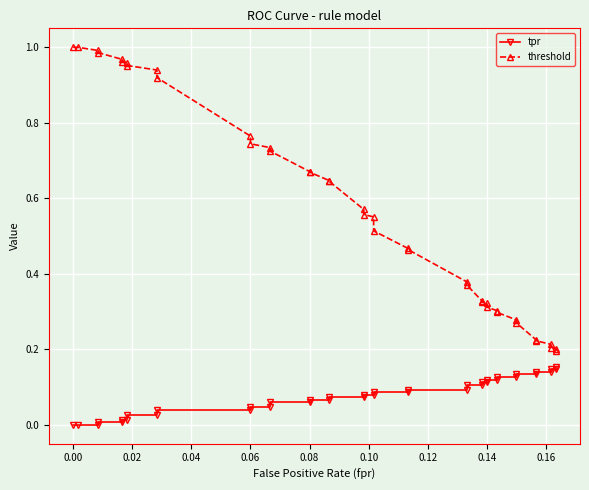

How many lines are shown in the chart?

2